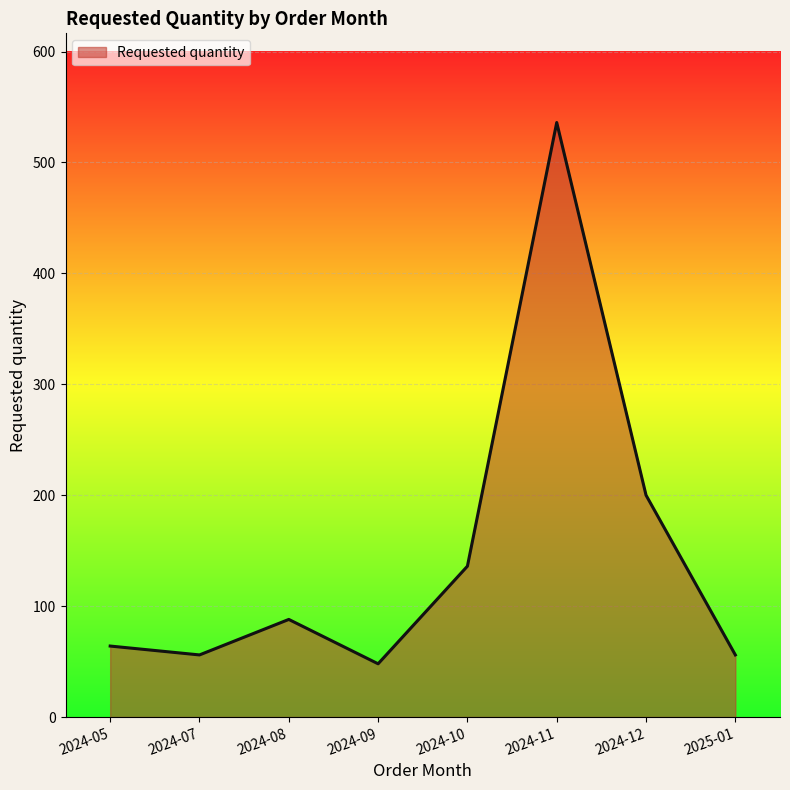

What is the maximum value shown in the chart?

536